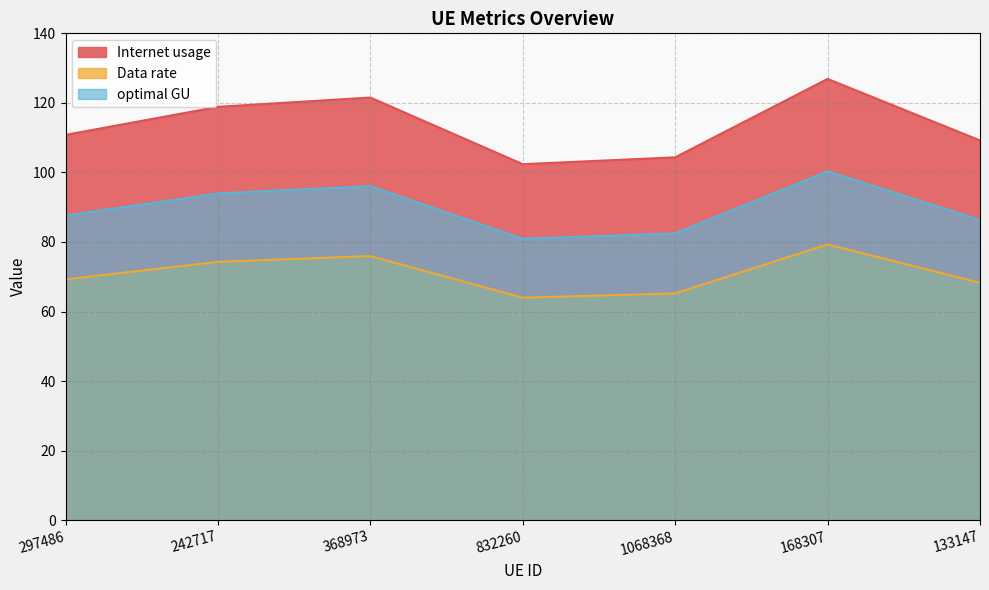

List the labels in order of optimal GU value, smallest first.

832260, 1068368, 133147, 297486, 242717, 368973, 168307